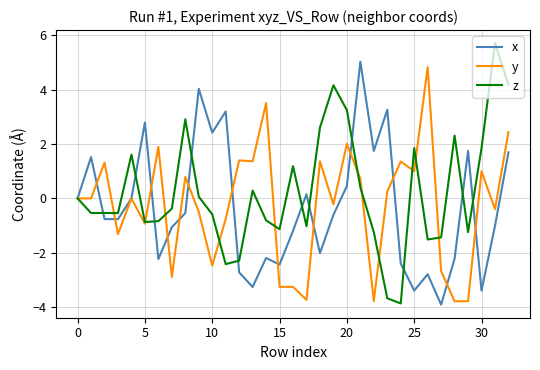

What is the greatest value displayed?

5.7